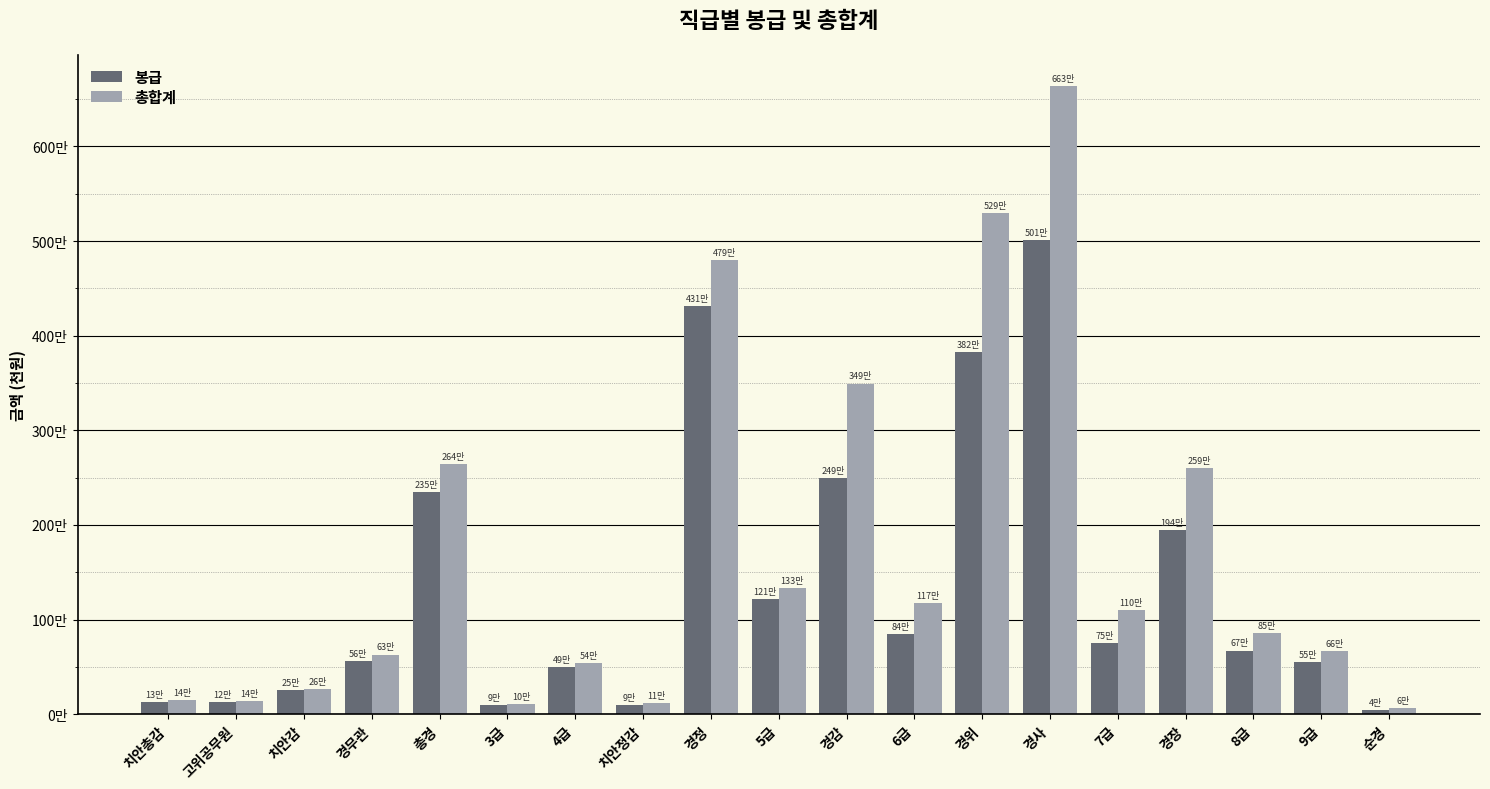

What are all the series names shown in the legend?

봉급, 총합계